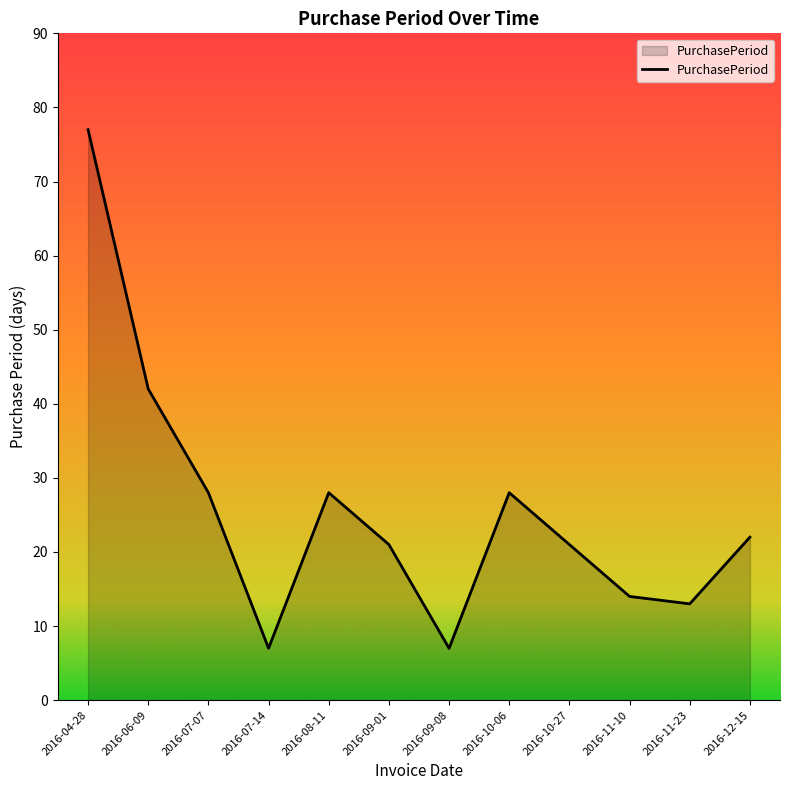

Count the number of data series in this chart.

1